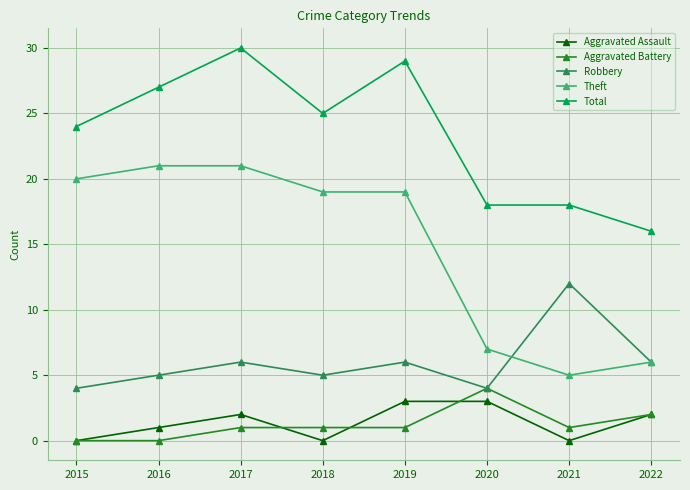

True or false: Aggravated Assault has a value of 1 at 2017.

False